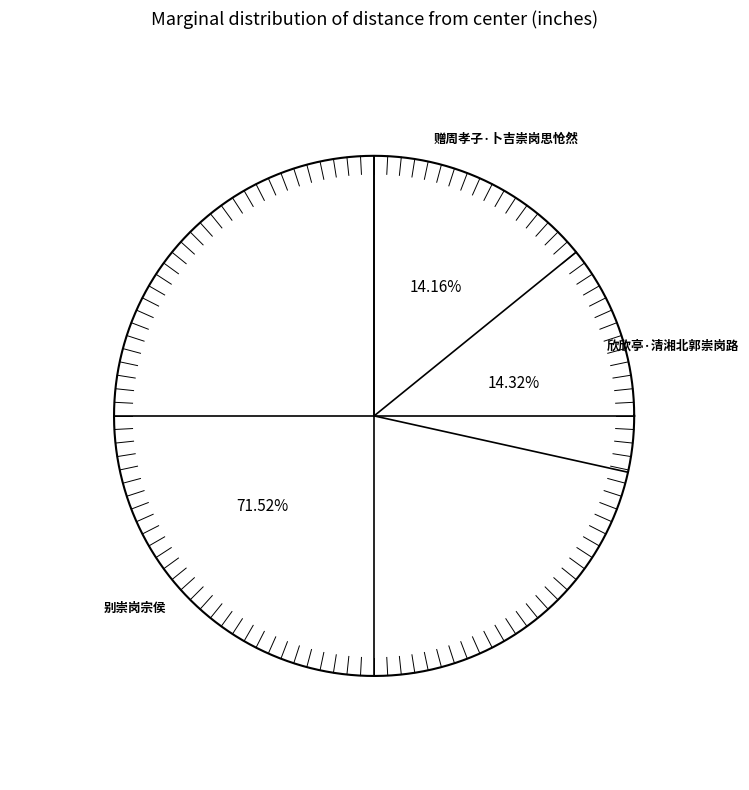

To the nearest percent, what is the difference between the 别崇岗宗侯 and 欣欣亭·清湘北郭崇岗路 slice percentages?

57%